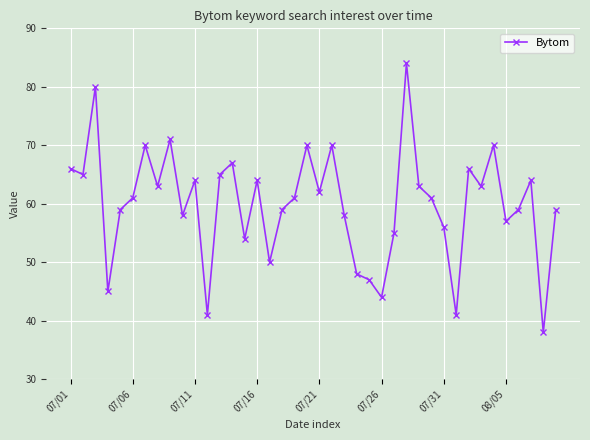

What is the greatest value displayed?

84